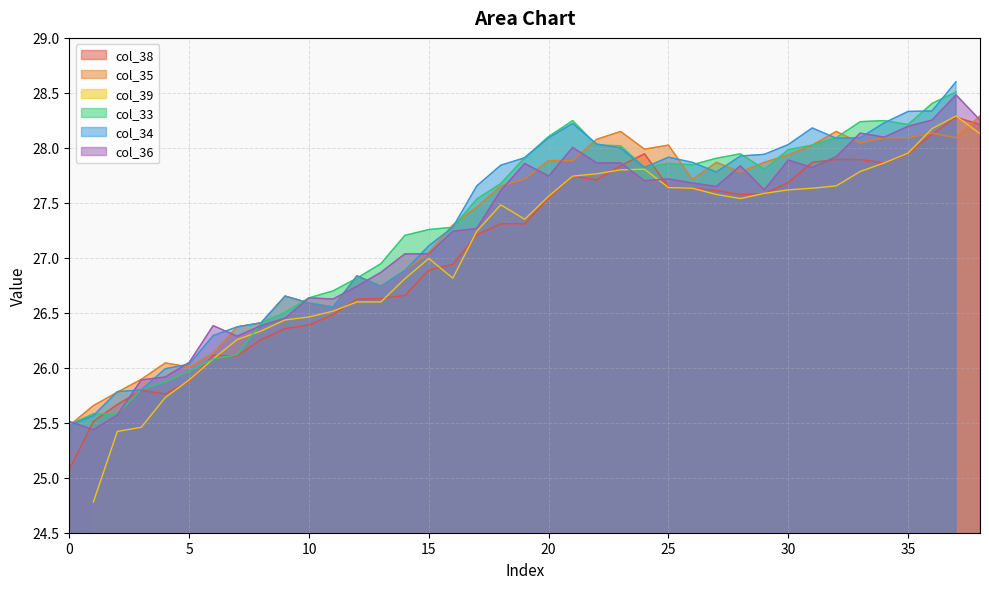

What is the minimum value for col_35?

25.5